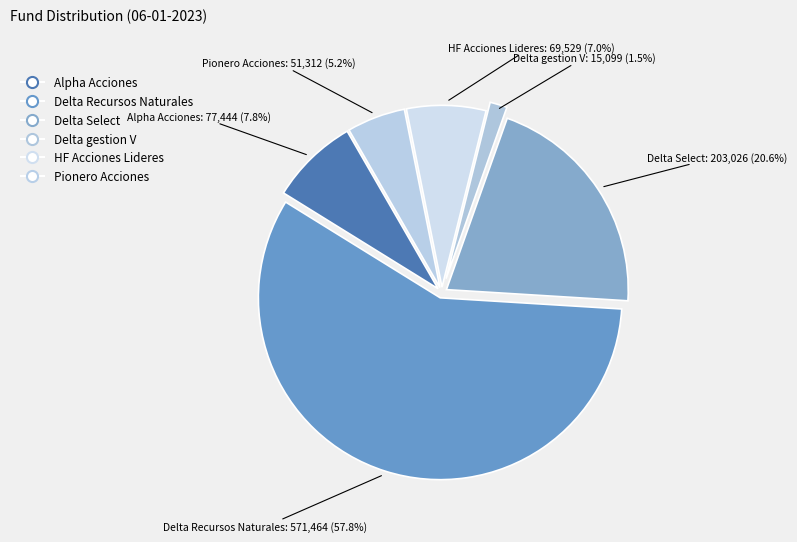

Rank the categories by value from lowest to highest.

Delta gestion V, Pionero Acciones, HF Acciones Lideres, Alpha Acciones, Delta Select, Delta Recursos Naturales